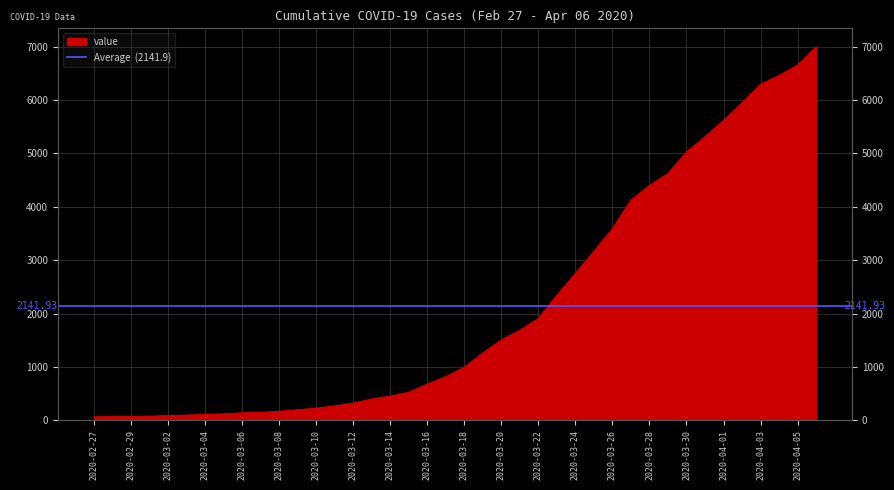

Reading left to right, transcribe all the data shown in this chart.

64	68	69	76	87	95	108	119	138	146	167	197	226	269	320	398	452	523	677	816	993	1261	1505	1686	1908	2344	2752	3165	3589	4125	4399	4625	5025	5314	5617	5947	6295	6460	6657	6995